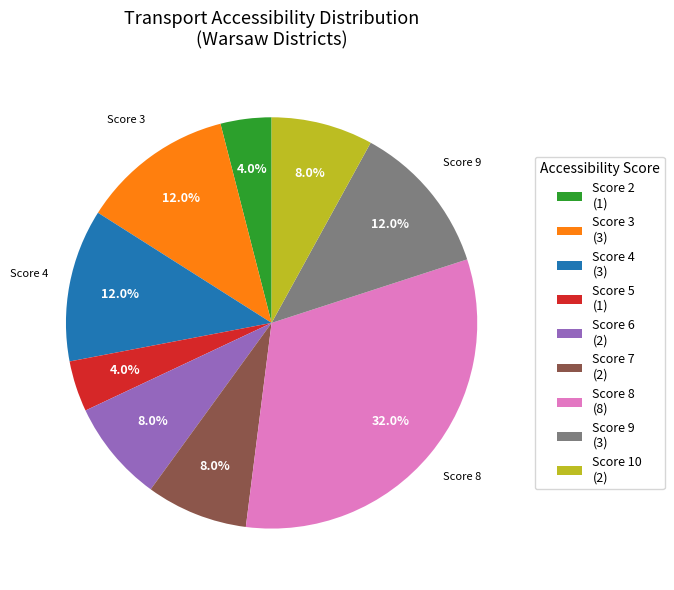

Is there a majority slice in this chart?

No